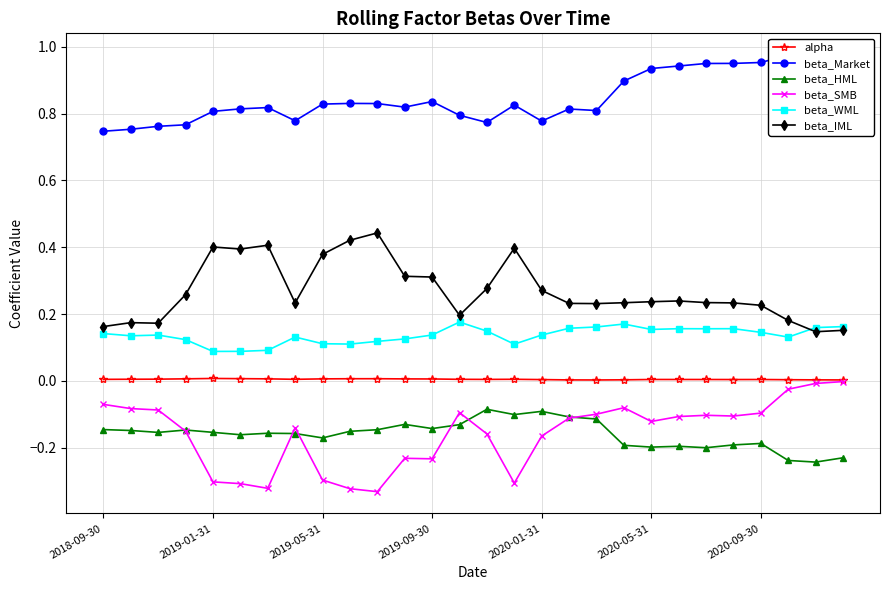

Reading left to right, what are all the values shown in this chart?

alpha: 0.0	0.0	0.0	0.0	0.0	0.0	0.0	0.0	0.0	0.0	0.0	0.0	0.0	0.0	0.0	0.0	0.0	0.0	0.0	0.0	0.0	0.0	0.0	0.0	0.0	0.0	0.0	0.0
beta_Market: 0.7	0.8	0.8	0.8	0.8	0.8	0.8	0.8	0.8	0.8	0.8	0.8	0.8	0.8	0.8	0.8	0.8	0.8	0.8	0.9	0.9	0.9	1.0	1.0	1.0	1.0	0.9	0.9
beta_HML: -0.1	-0.1	-0.2	-0.1	-0.2	-0.2	-0.2	-0.2	-0.2	-0.2	-0.1	-0.1	-0.1	-0.1	-0.1	-0.1	-0.1	-0.1	-0.1	-0.2	-0.2	-0.2	-0.2	-0.2	-0.2	-0.2	-0.2	-0.2
beta_SMB: -0.1	-0.1	-0.1	-0.2	-0.3	-0.3	-0.3	-0.1	-0.3	-0.3	-0.3	-0.2	-0.2	-0.1	-0.2	-0.3	-0.2	-0.1	-0.1	-0.1	-0.1	-0.1	-0.1	-0.1	-0.1	-0.0	-0.0	-0.0
beta_WML: 0.1	0.1	0.1	0.1	0.1	0.1	0.1	0.1	0.1	0.1	0.1	0.1	0.1	0.2	0.1	0.1	0.1	0.2	0.2	0.2	0.2	0.2	0.2	0.2	0.1	0.1	0.2	0.2
beta_IML: 0.2	0.2	0.2	0.3	0.4	0.4	0.4	0.2	0.4	0.4	0.4	0.3	0.3	0.2	0.3	0.4	0.3	0.2	0.2	0.2	0.2	0.2	0.2	0.2	0.2	0.2	0.1	0.2